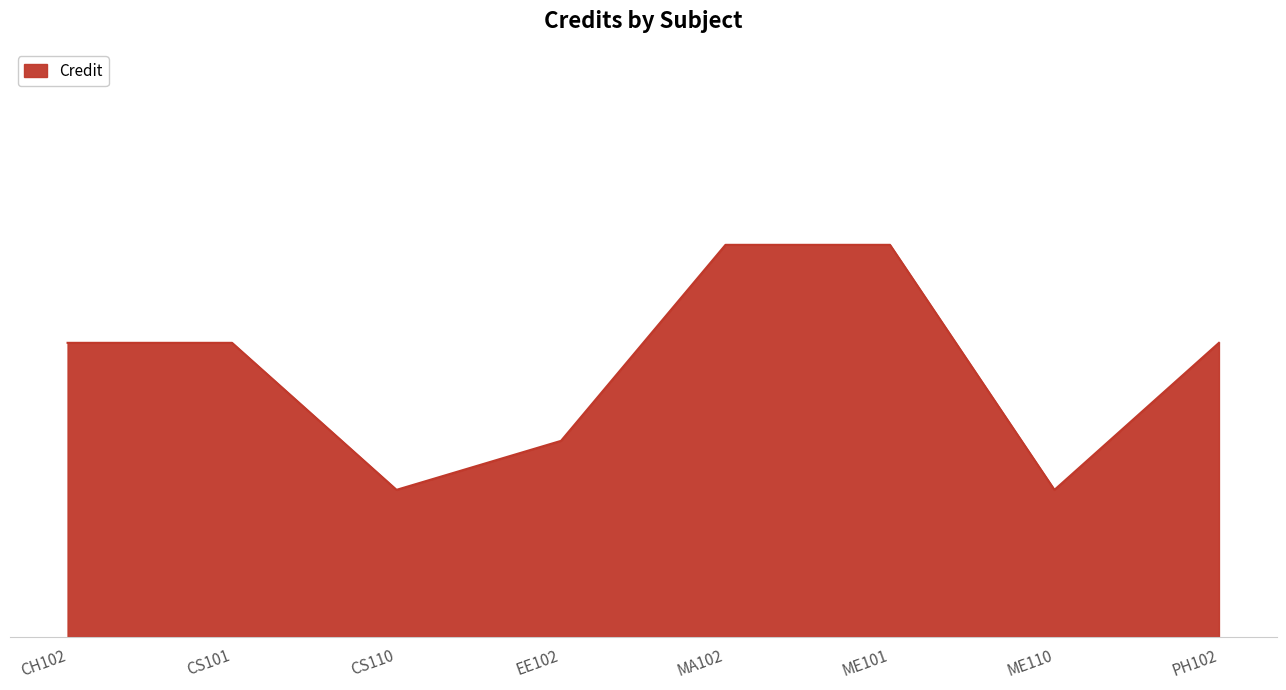

What is the change in value from EE102 to MA102?

+4